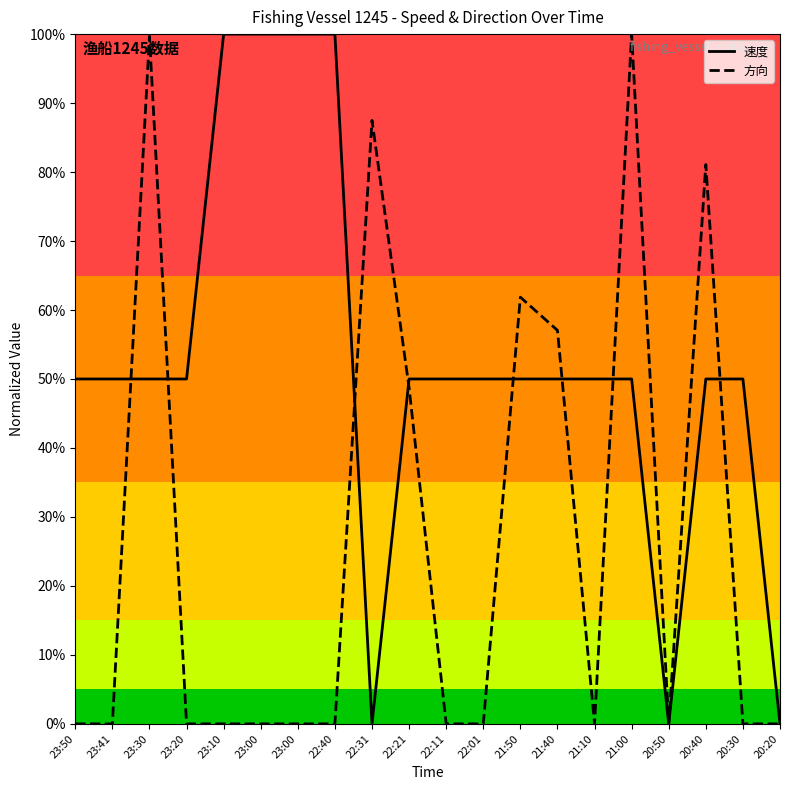

True or false: 速度 and 方向 cross at least once.

True